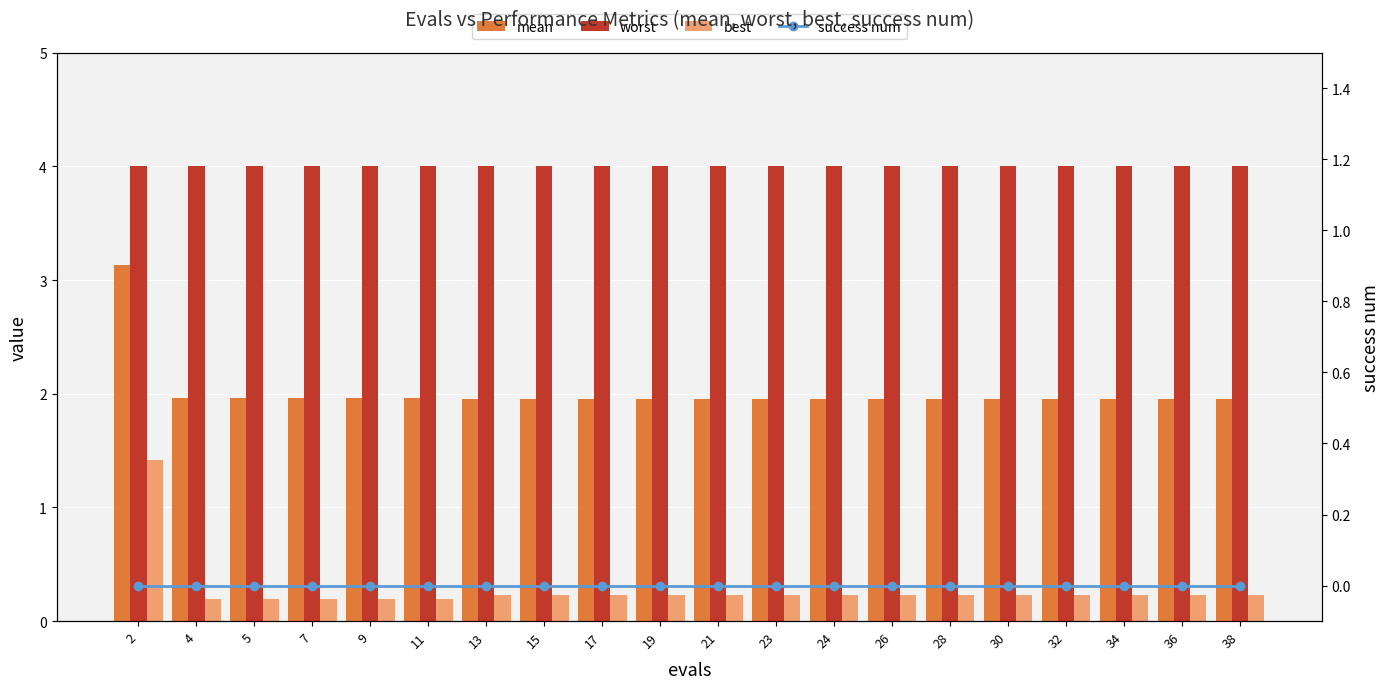

Reading left to right, extract all data points from this chart.

mean: 2=3.1	4=2.0	5=2.0	7=2.0	9=2.0	11=2.0	13=2.0	15=2.0	17=2.0	19=2.0	21=2.0	23=2.0	24=2.0	26=2.0	28=2.0	30=2.0	32=2.0	34=2.0	36=2.0	38=2.0
worst: 2=4.0	4=4.0	5=4.0	7=4.0	9=4.0	11=4.0	13=4.0	15=4.0	17=4.0	19=4.0	21=4.0	23=4.0	24=4.0	26=4.0	28=4.0	30=4.0	32=4.0	34=4.0	36=4.0	38=4.0
best: 2=1.4	4=0.2	5=0.2	7=0.2	9=0.2	11=0.2	13=0.2	15=0.2	17=0.2	19=0.2	21=0.2	23=0.2	24=0.2	26=0.2	28=0.2	30=0.2	32=0.2	34=0.2	36=0.2	38=0.2
success num: 2=0.0	4=0.0	5=0.0	7=0.0	9=0.0	11=0.0	13=0.0	15=0.0	17=0.0	19=0.0	21=0.0	23=0.0	24=0.0	26=0.0	28=0.0	30=0.0	32=0.0	34=0.0	36=0.0	38=0.0